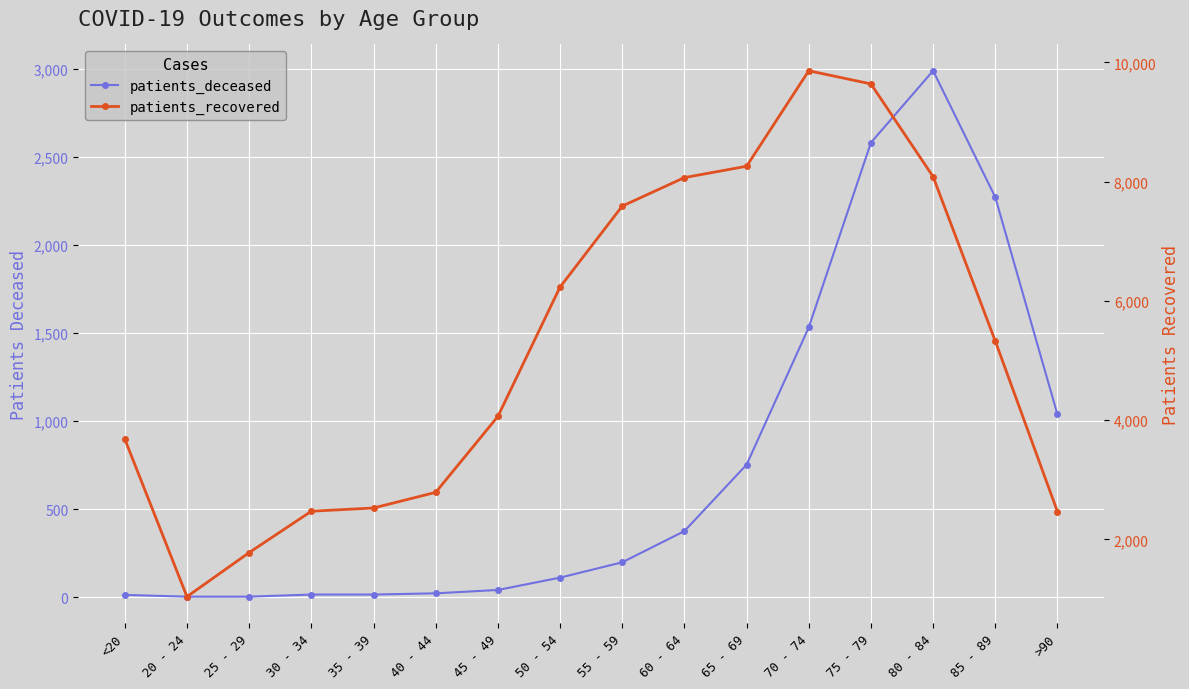

What is the label of the 3rd point from the right?

80 - 84